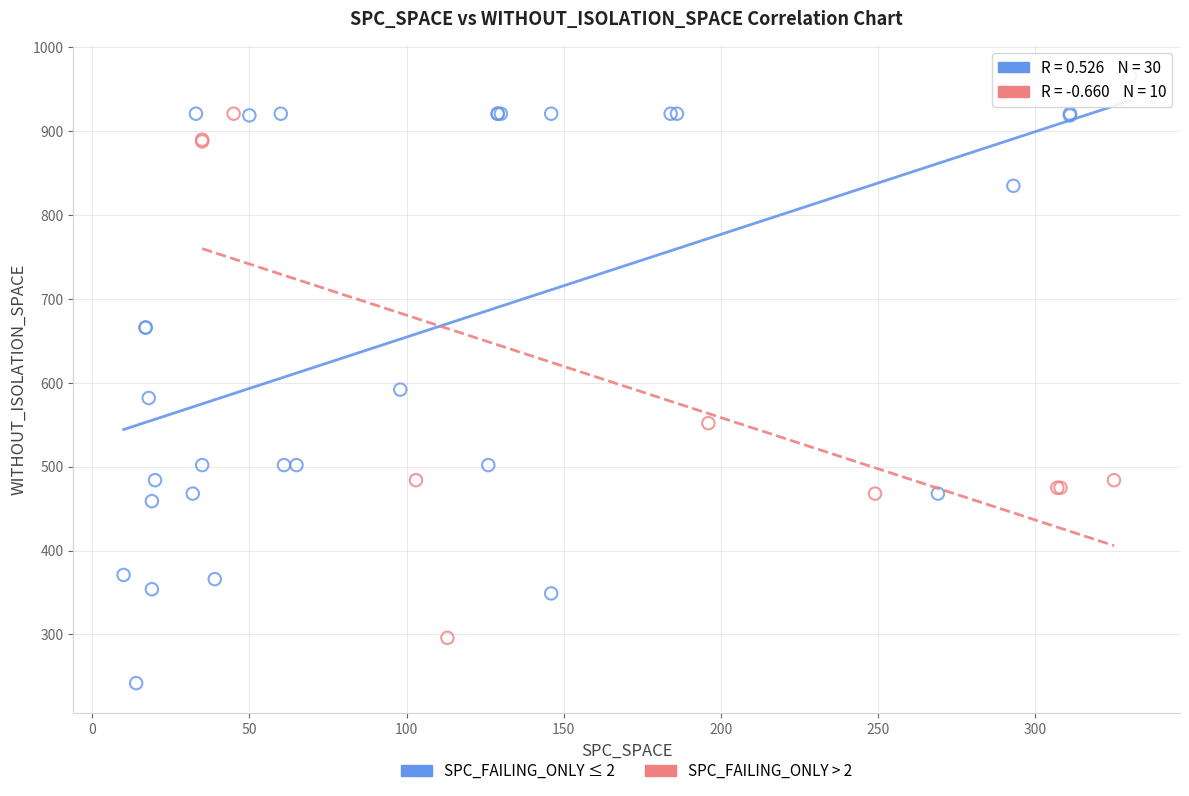

Which series reaches the maximum Y coordinate?

SPC_FAILING_ONLY ≤ 2